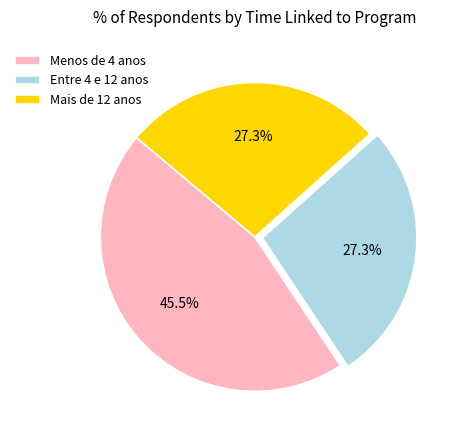

Combined, do Mais de 12 anos and Entre 4 e 12 anos account for over 50%?

Yes